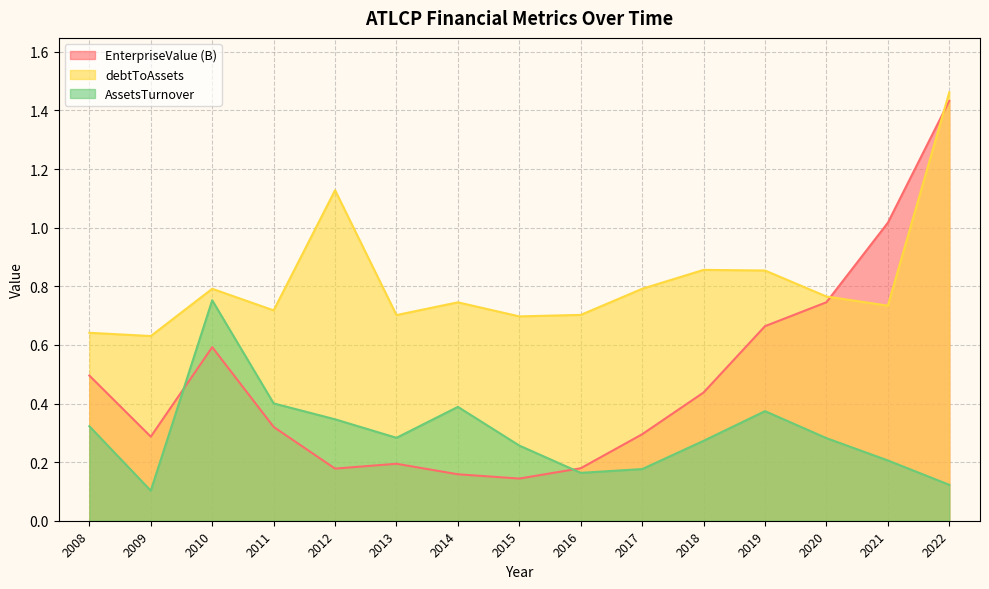

Which series has the widest spread of values?

EnterpriseValue (B)